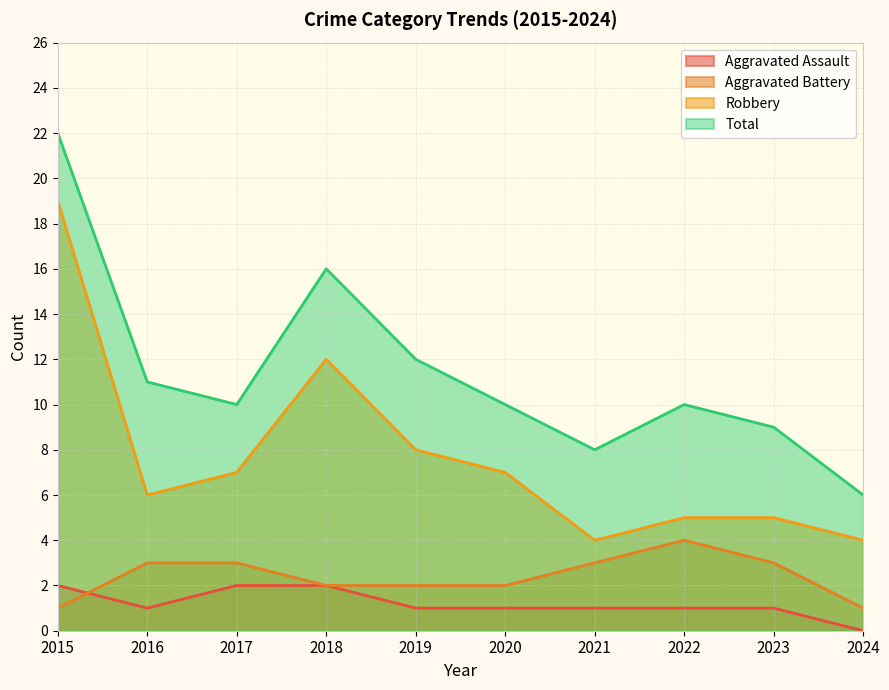

List the labels in order of Total value, smallest first.

2024, 2021, 2023, 2017, 2020, 2022, 2016, 2019, 2018, 2015